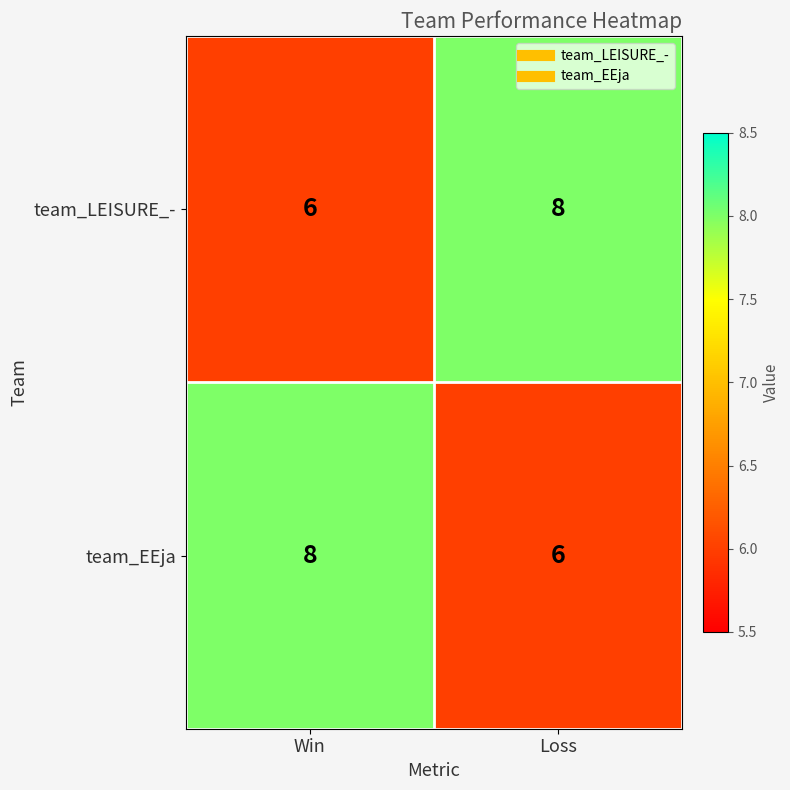

The value of team_EEja at Loss is 9. True or false?

False